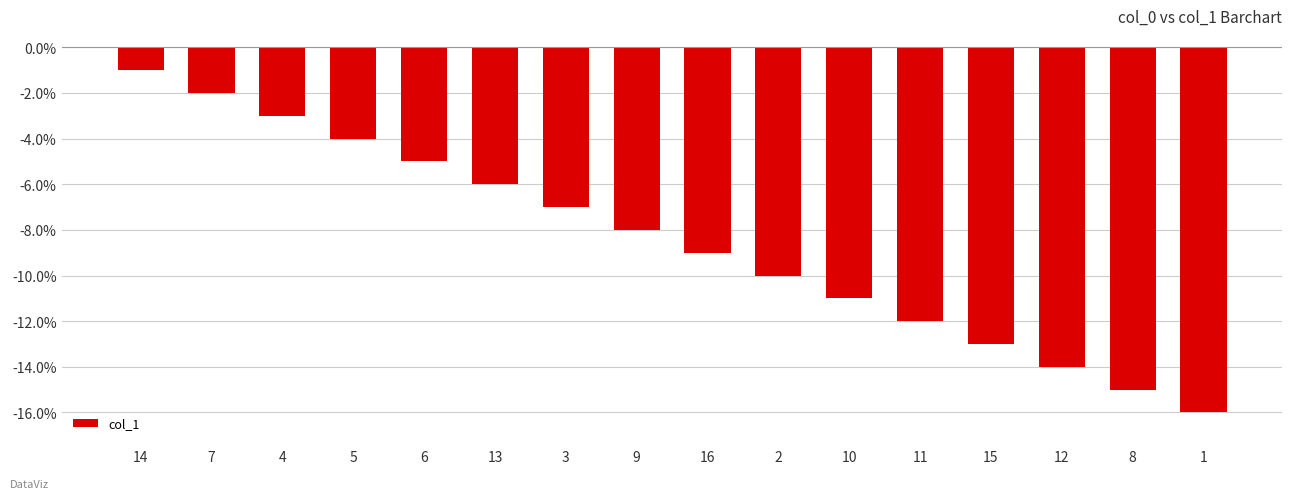

The chart shows a value of -2 at 7. True or false?

True